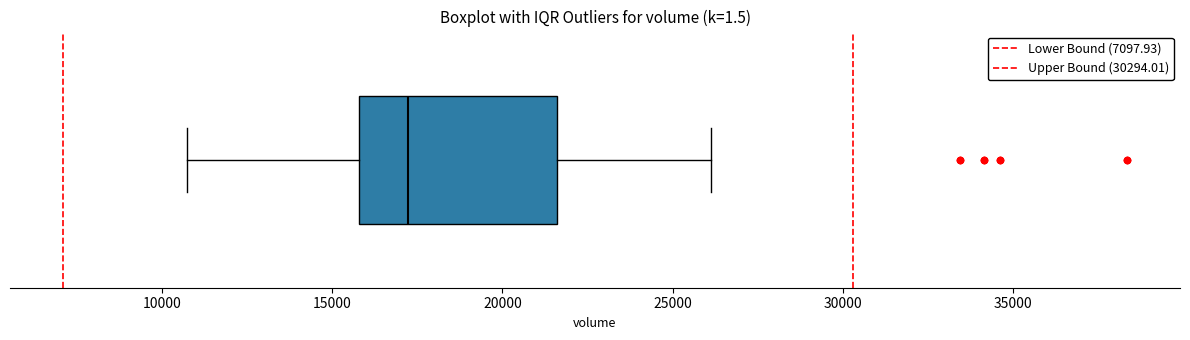

Where does the median line of the box sit on the x-axis? The values are not printed on the chart, so give them approximately, as read against the axis.

17000